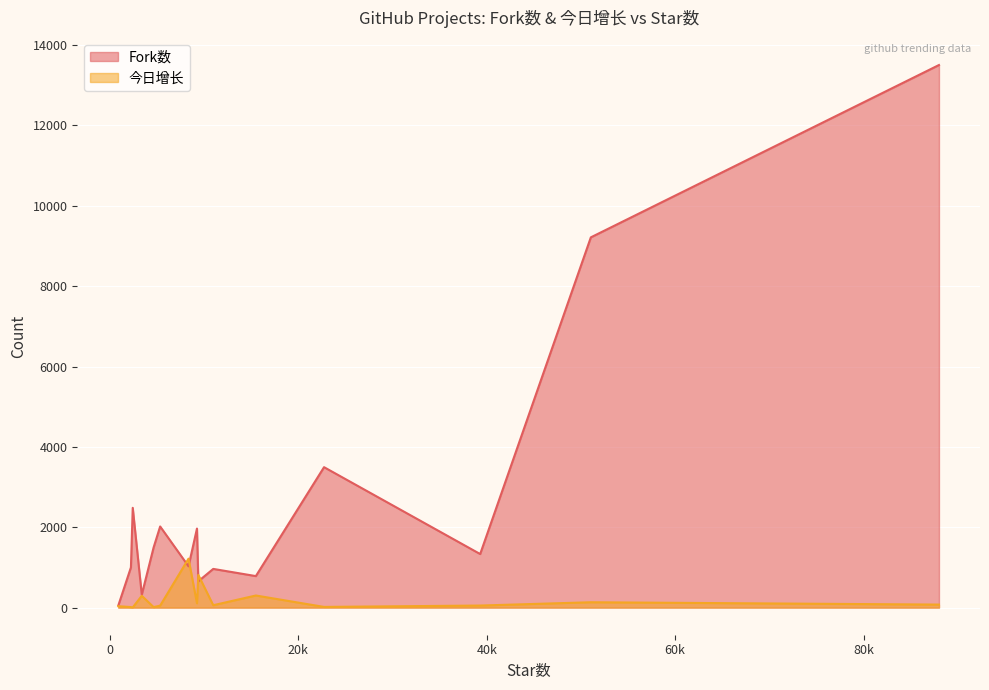

What is the difference between the maximum and second lowest values in the 今日增长 series?

1206